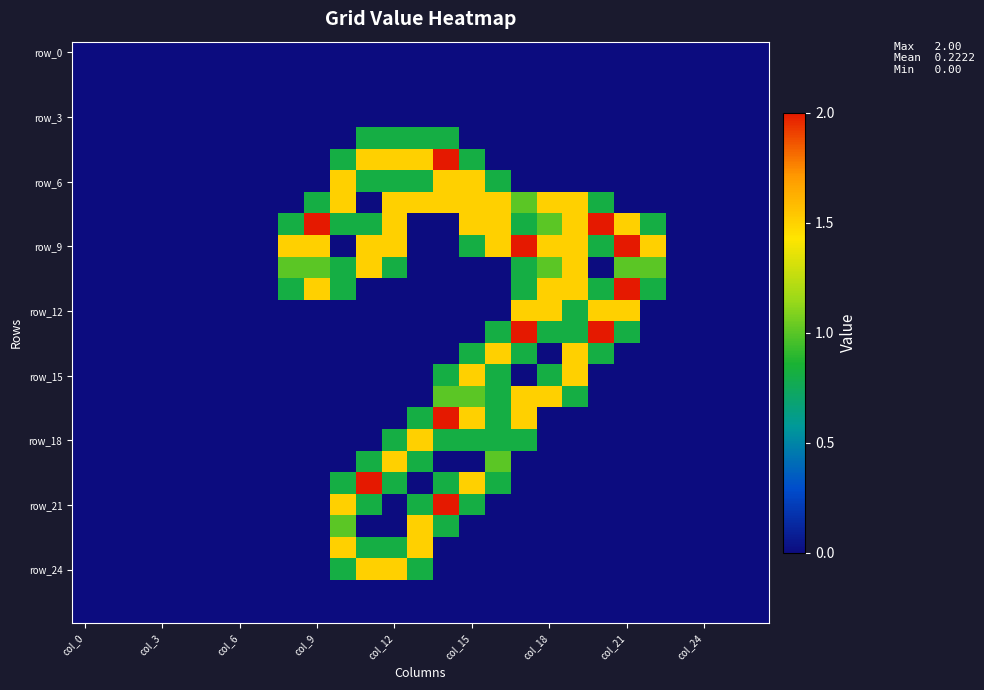

Which series has the largest total across all categories?

row_9